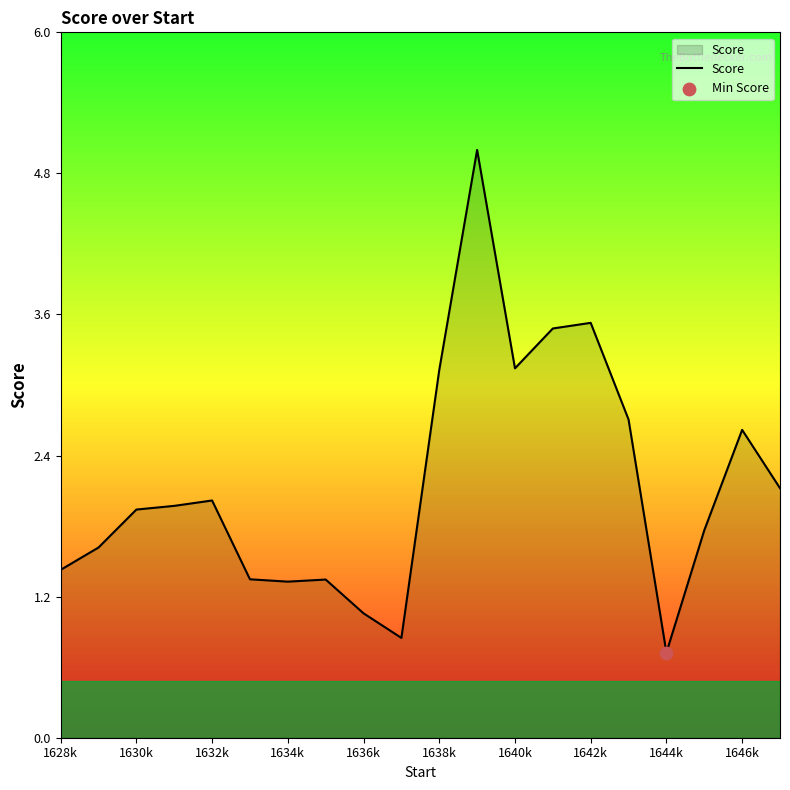

What is the maximum value shown in the chart?

5.0